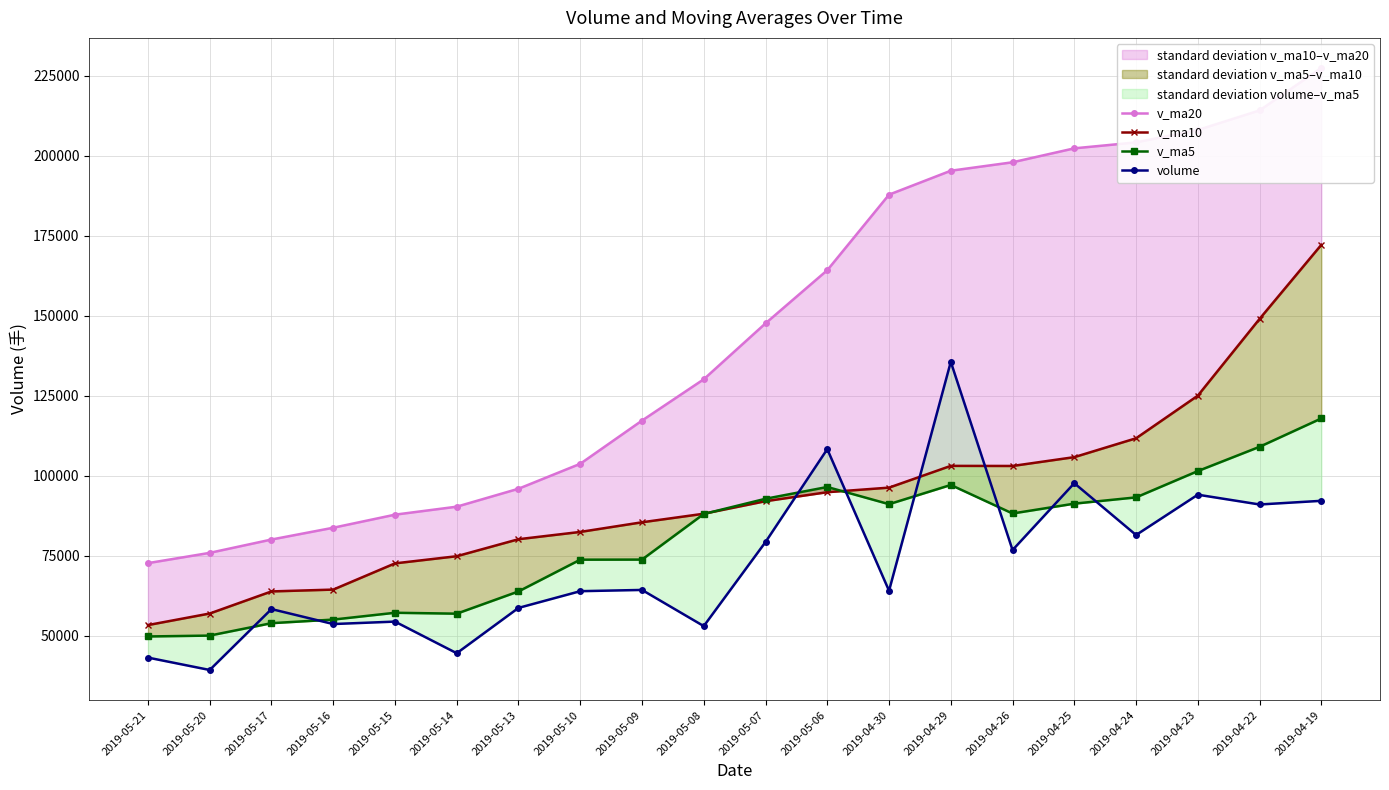

How many lines are shown in the chart?

4